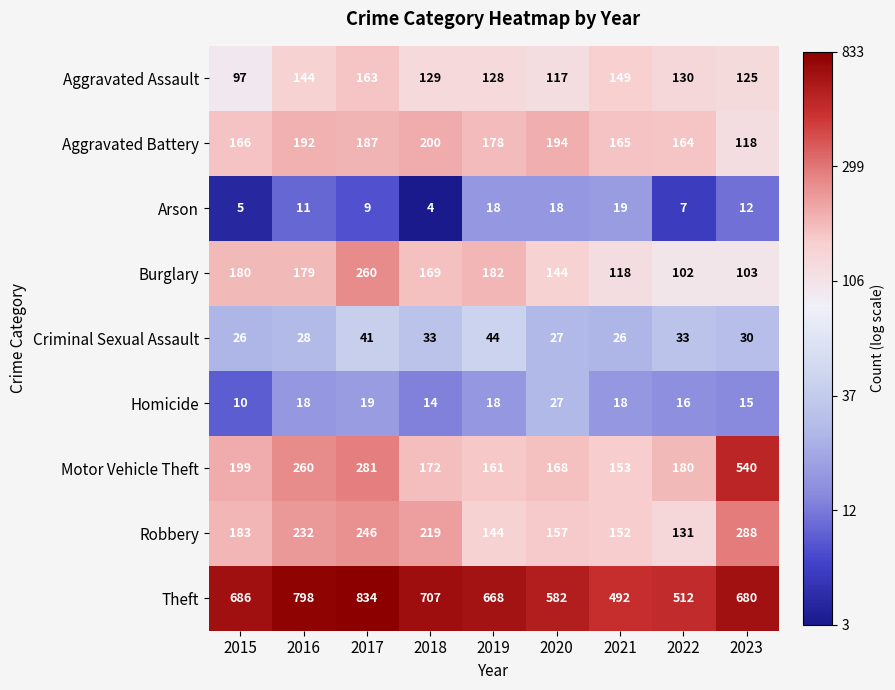

True or false: Homicide has a value of 15 at 2023.

True